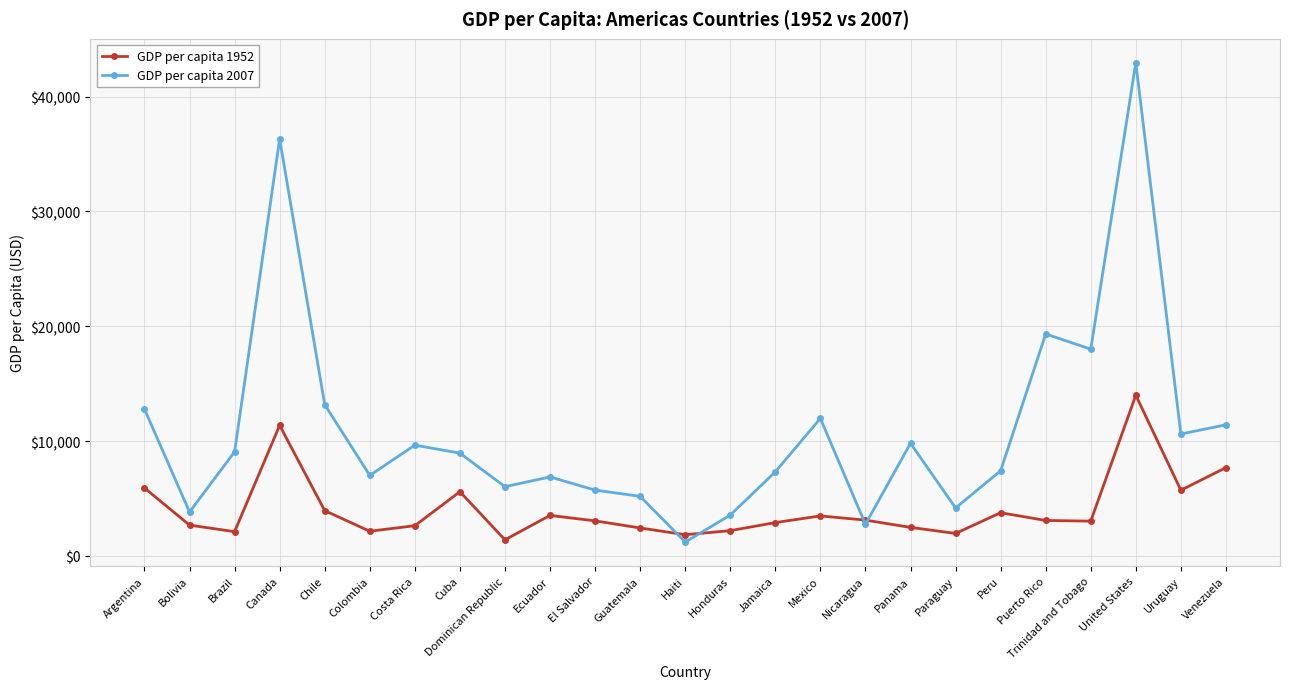

In GDP per capita 2007, how many points are lower than both neighbors (excluding endpoints)?

8